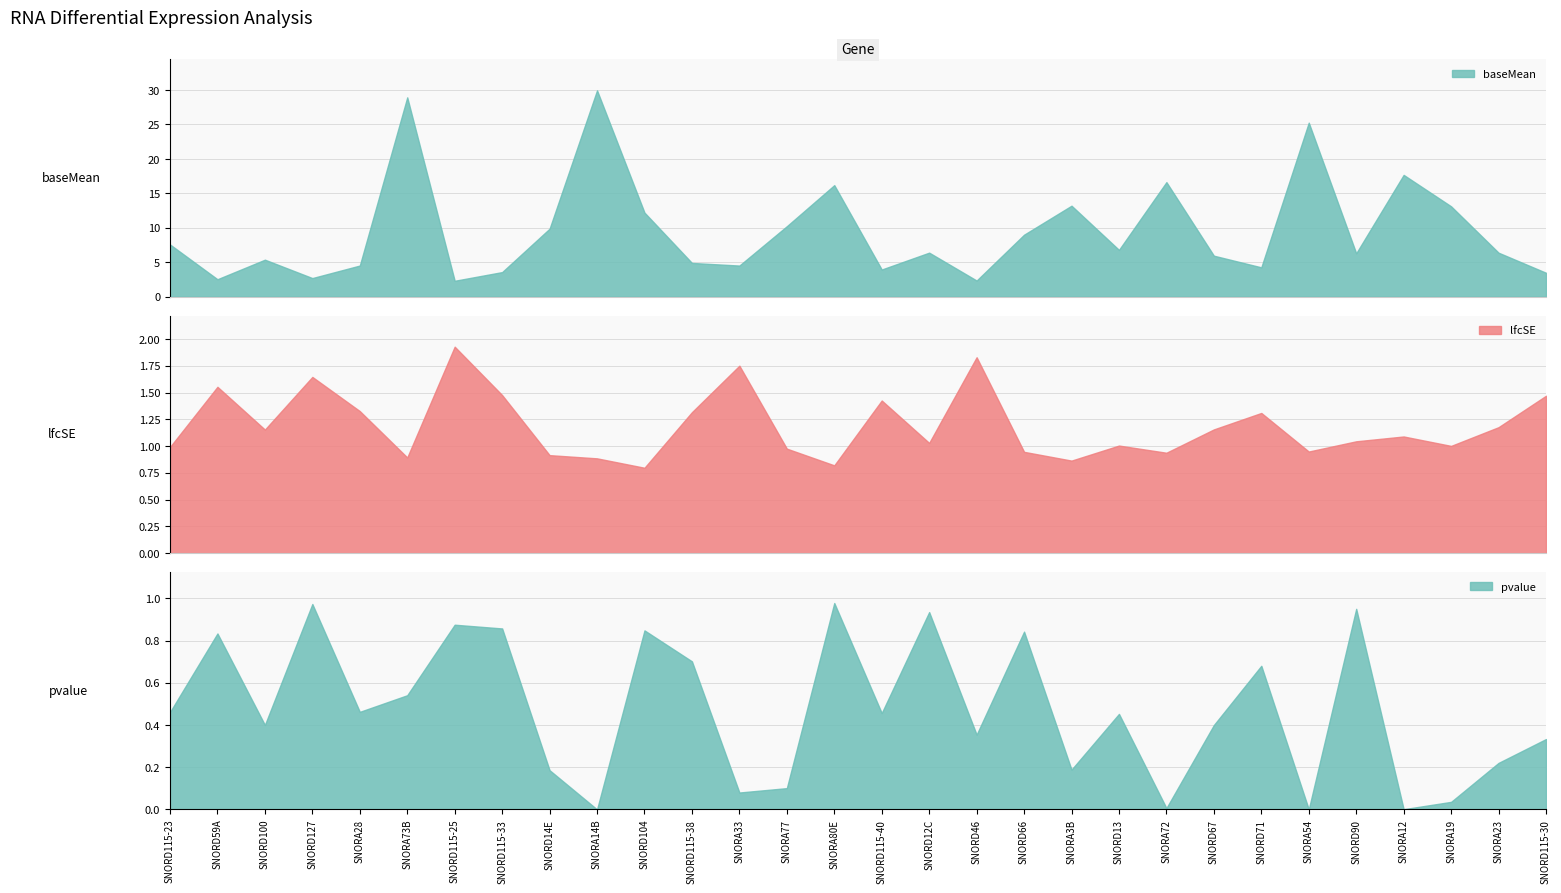

True or false: baseMean and lfcSE cross at least once.

False